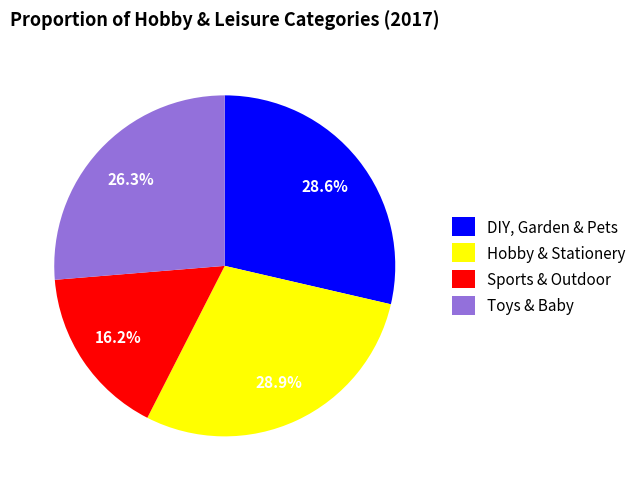

To the nearest percent, what portion does Toys & Baby represent?

26%